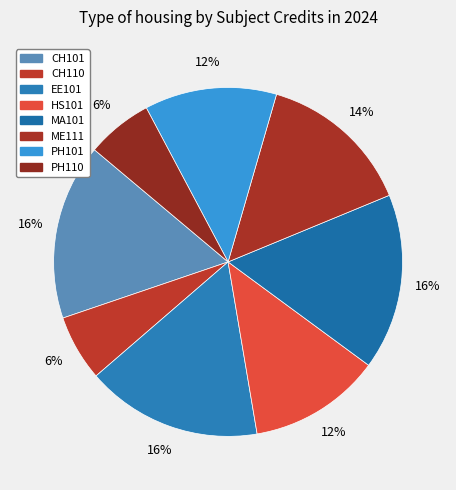

How many segments does this pie chart have?

8